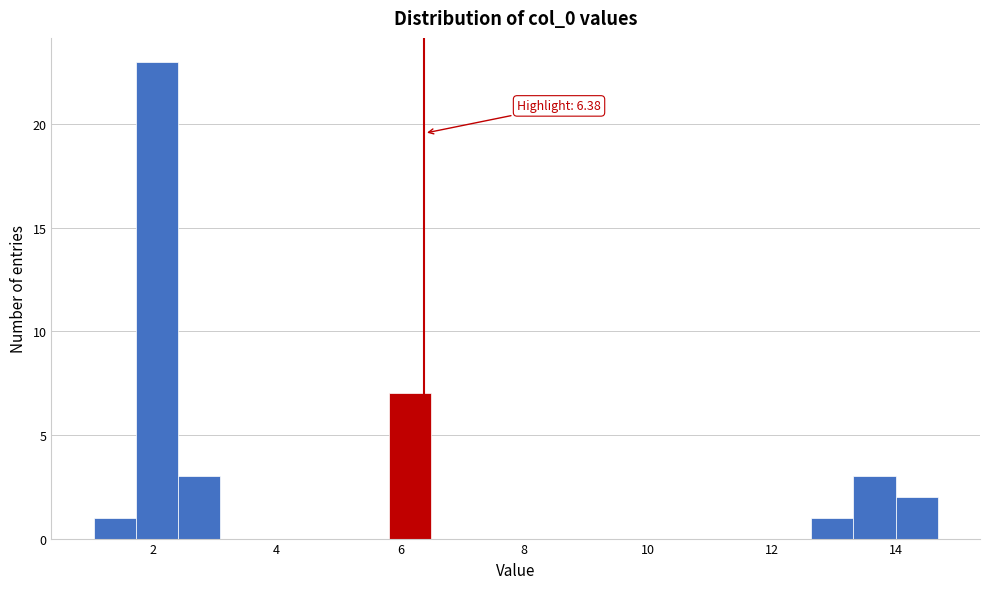

Around what value on the x-axis is the tallest bar? Give the approximate position of its centre, as read against the axis.

2.0